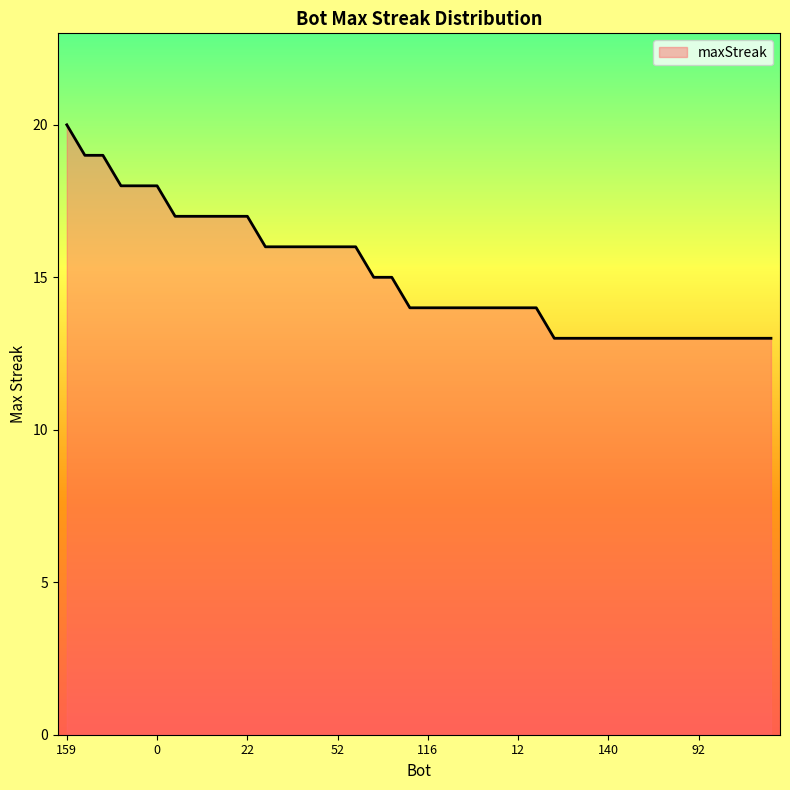

What is the maximum value shown in the chart?

20